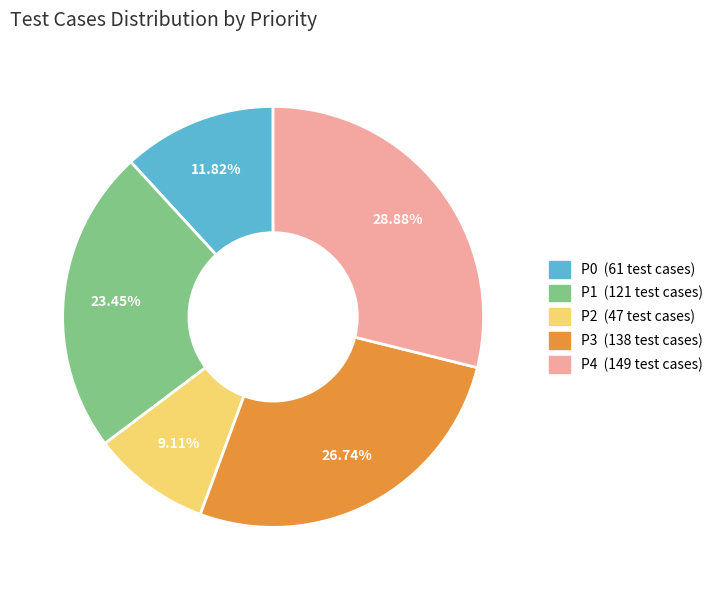

Is there any slice that represents more than half of the pie?

No